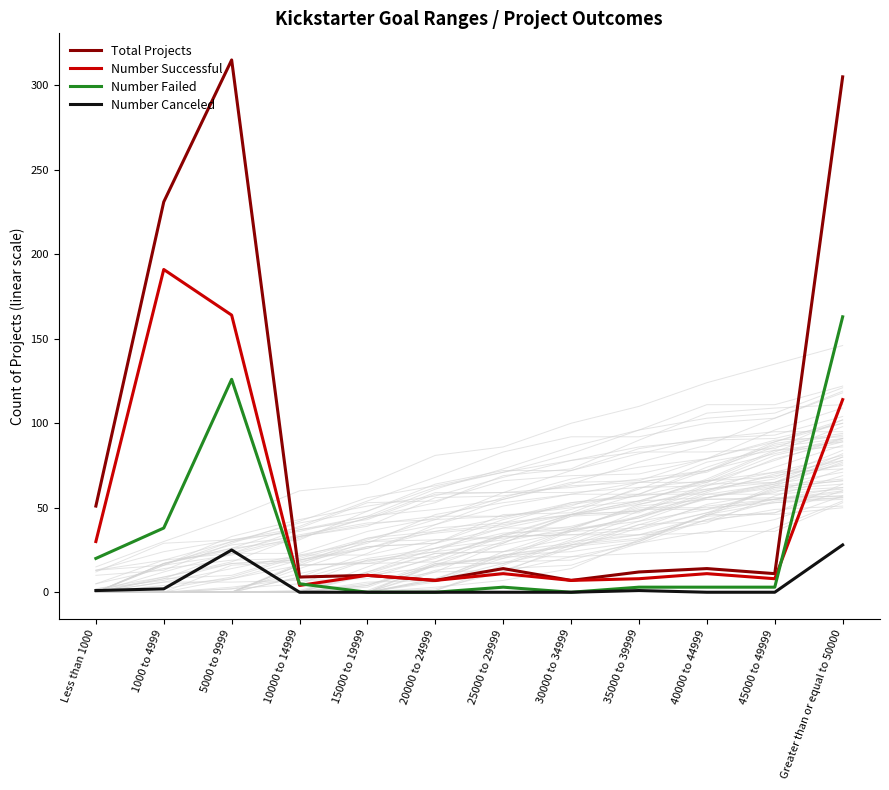

What is the sum of the Number Failed values at 5000 to 9999 and 10000 to 14999?

131